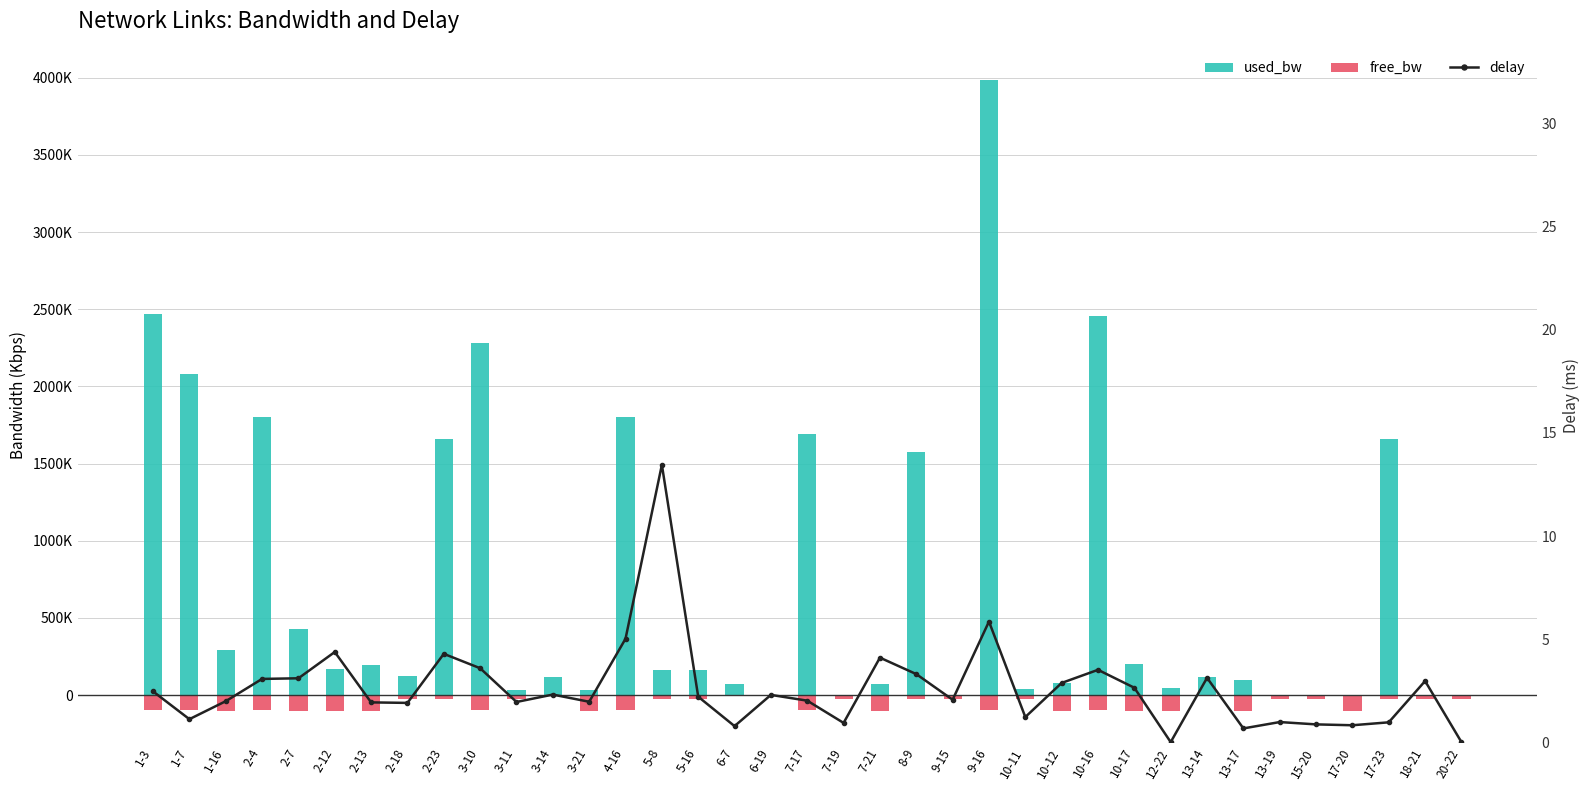

Is it true that free_bw equals -15.8 at 15-20?

False